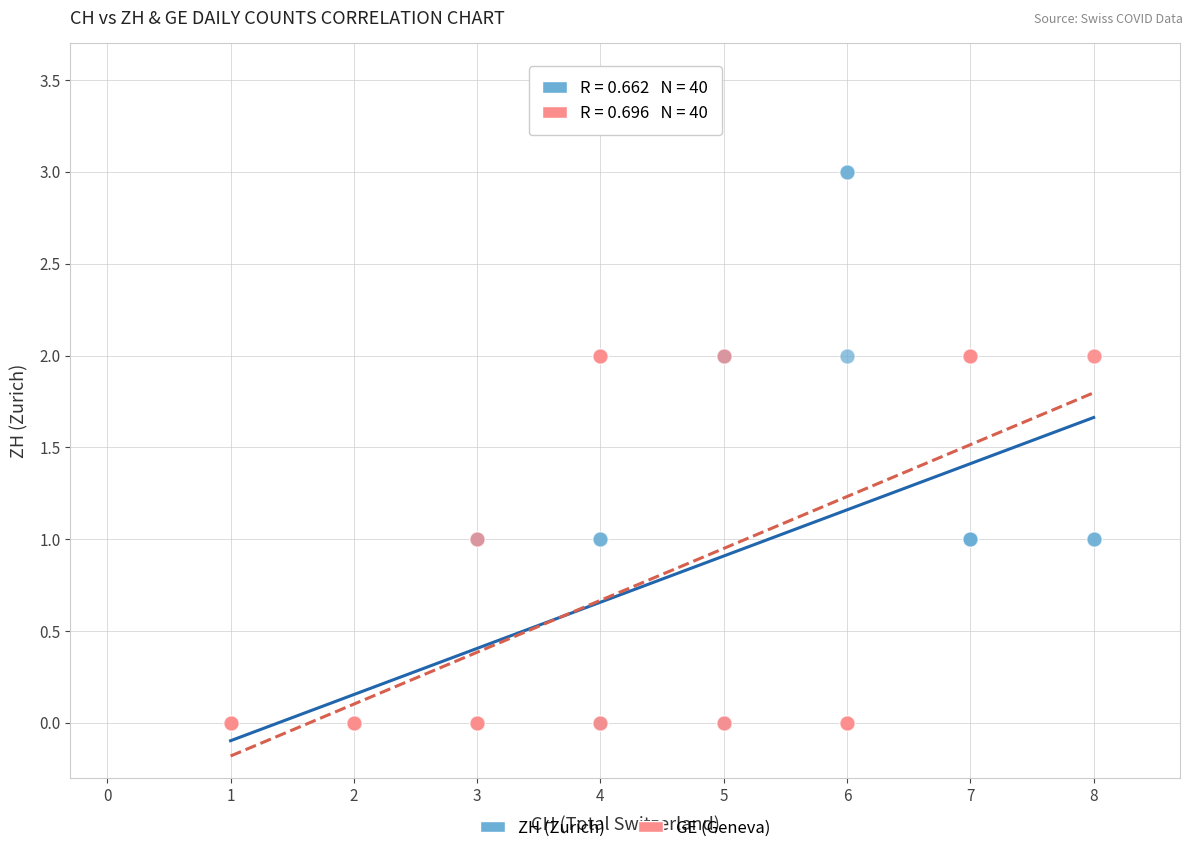

What are all the series names shown in the legend?

ZH (Zurich), GE (Geneva)